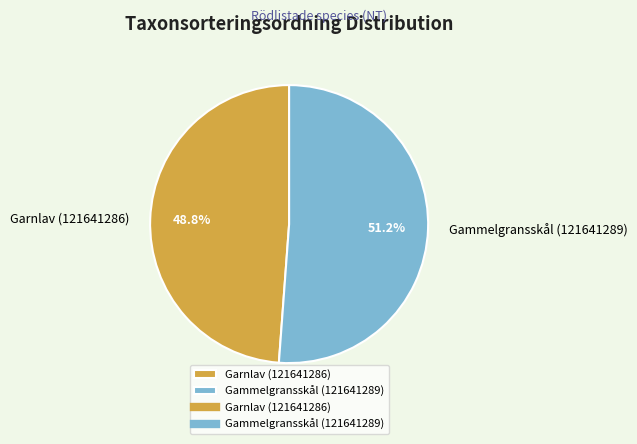

Between Gammelgransskål (121641289) and Garnlav (121641286), which is larger?

Gammelgransskål (121641289)